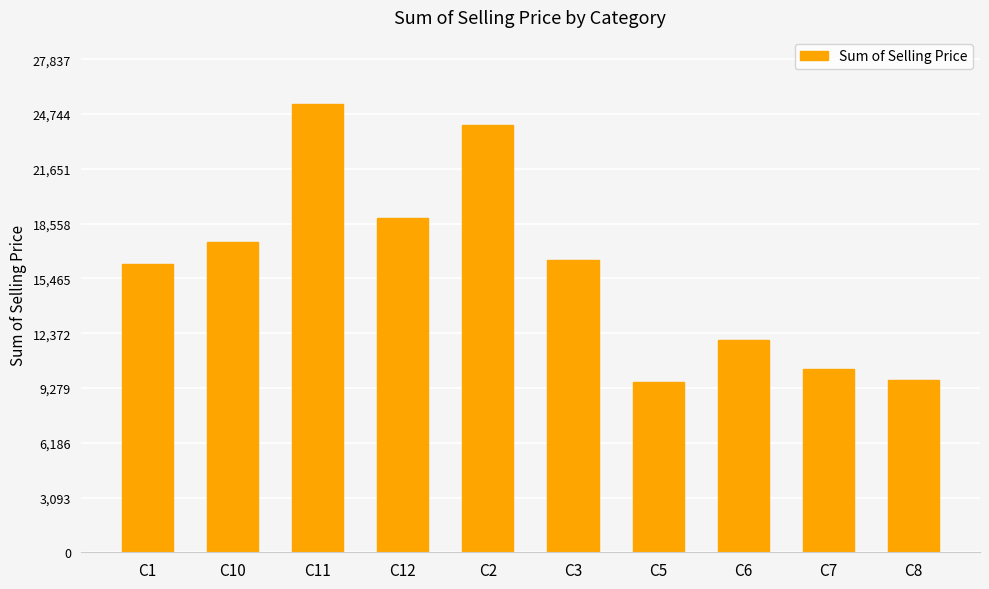

What is the maximum value shown in the chart?

25307.0